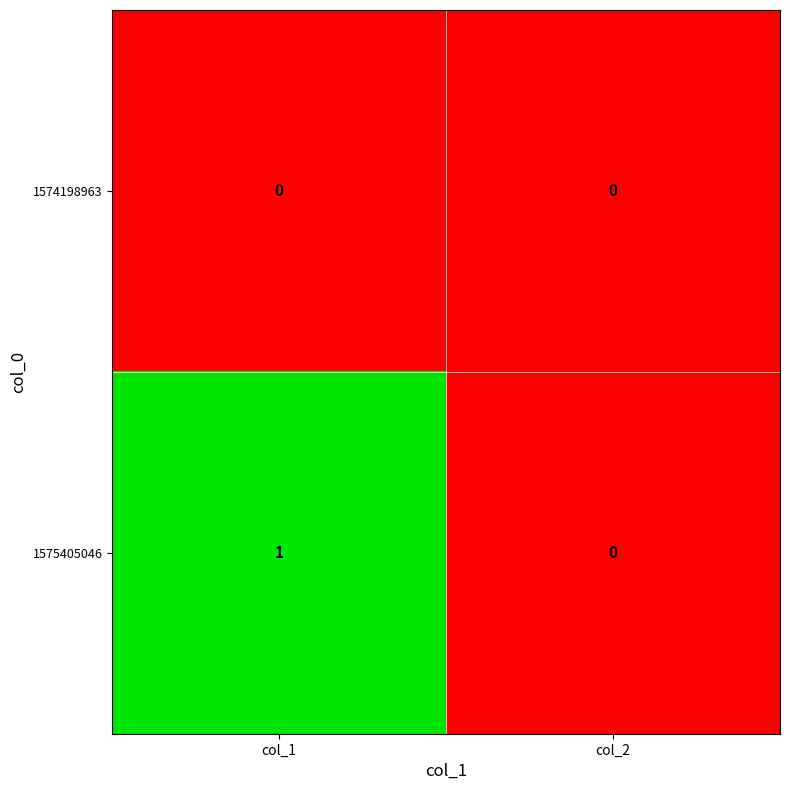

Reading right to left, transcribe all the data shown in this chart.

1574198963: col_2=0	col_1=0
1575405046: col_2=0	col_1=1